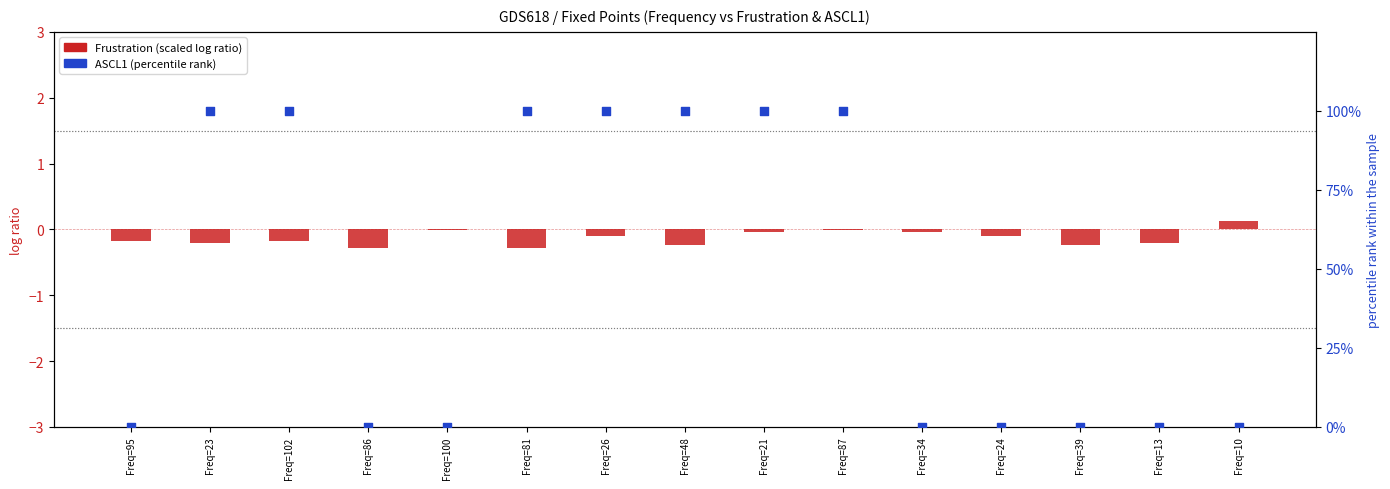

Which series has the largest Y range (max minus min)?

ASCL1 (percentile)